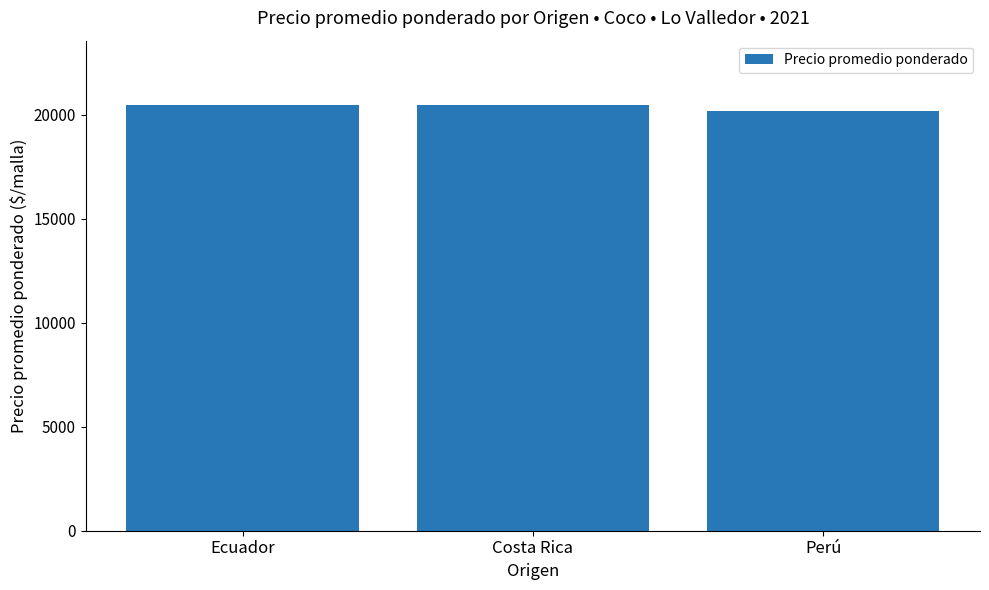

What is the label of the 1st bar from the left?

Ecuador